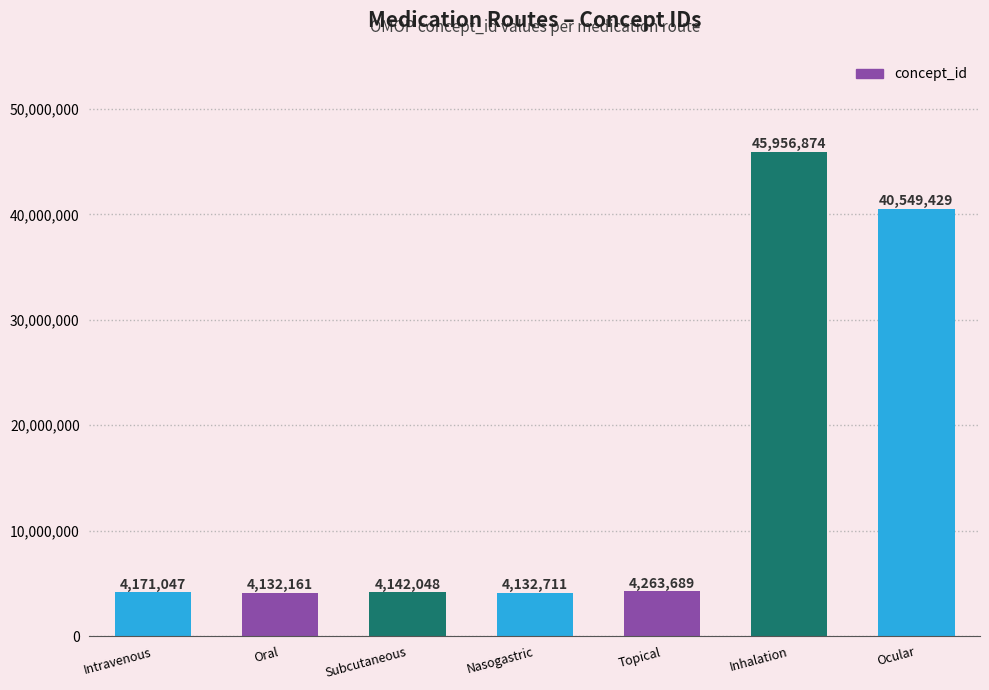

How many data points are less than 4171047?

3